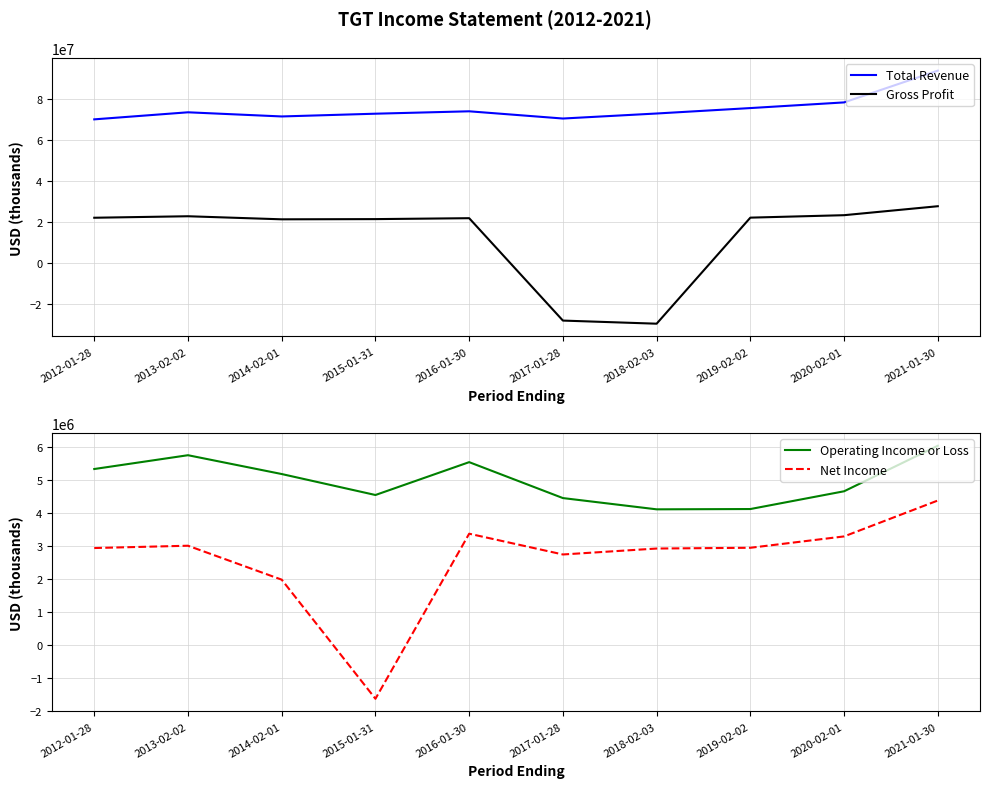

True or false: Total Revenue and Gross Profit intersect in this chart.

False